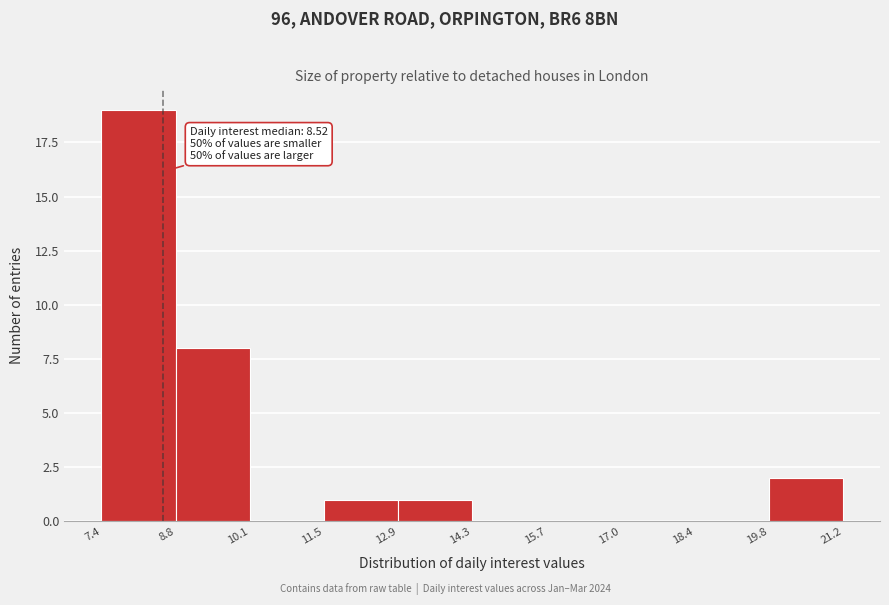

Over which range of the x-axis is the bar tallest?

7.4 to 8.8